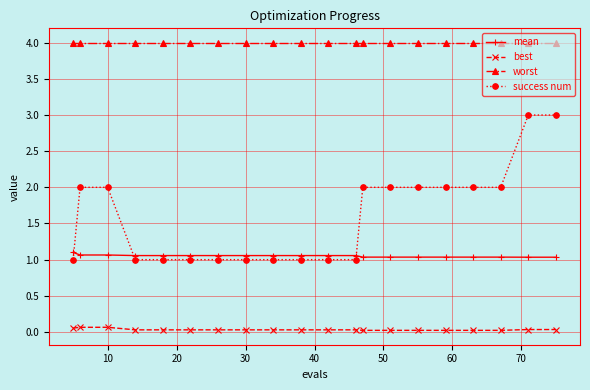

What is the value of the worst point at the 15th from the left?

4.0